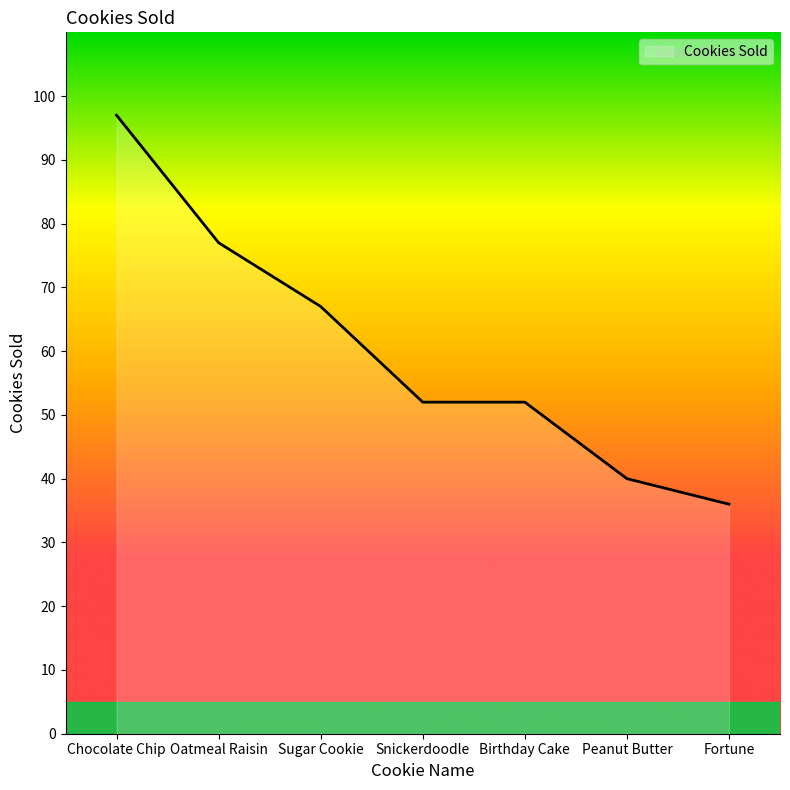

At which category does the chart reach its minimum across all series?

Fortune